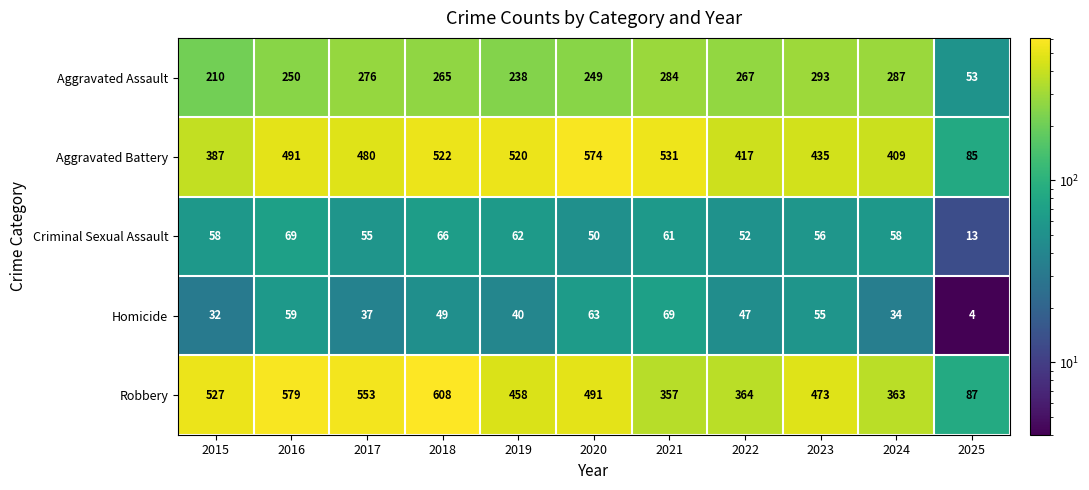

What is the sum of all Aggravated Assault values?

2672